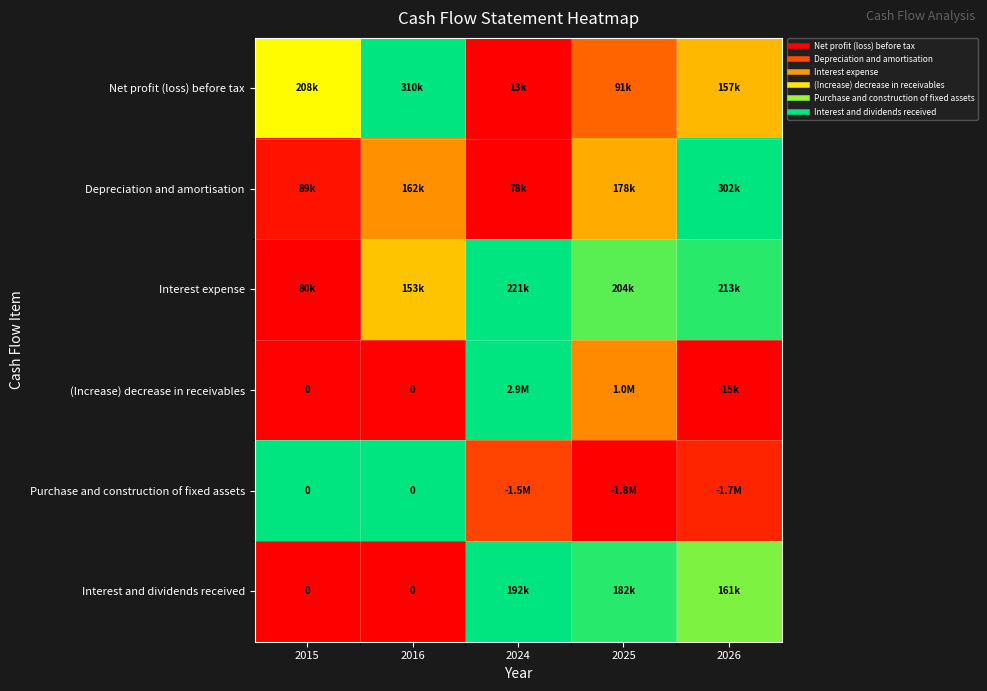

How many values in the Interest and dividends received series exceed 0?

3